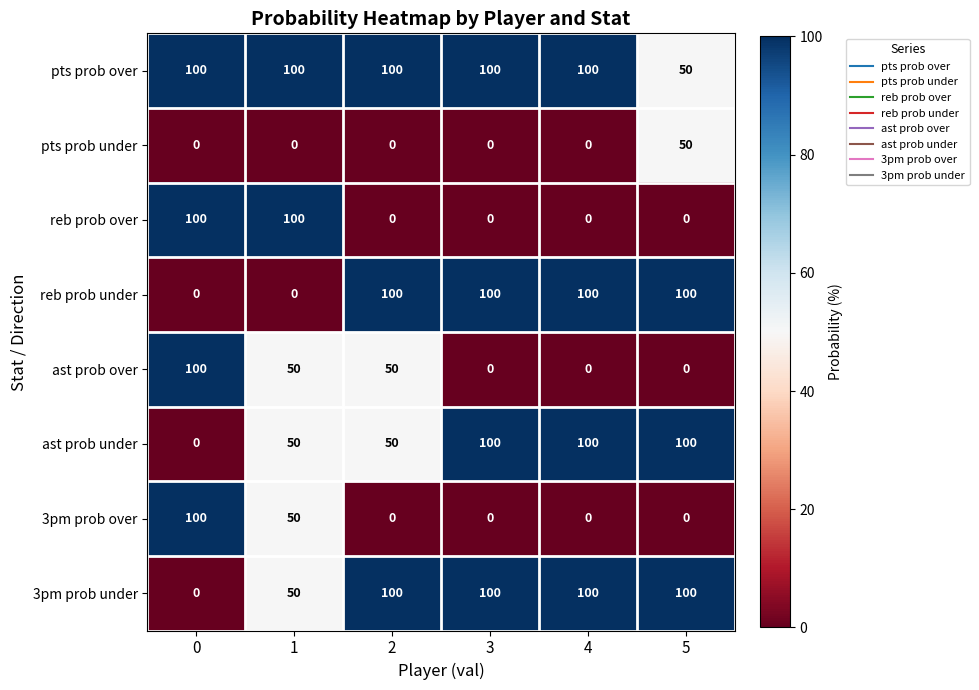

How many distinct data groups are displayed?

8